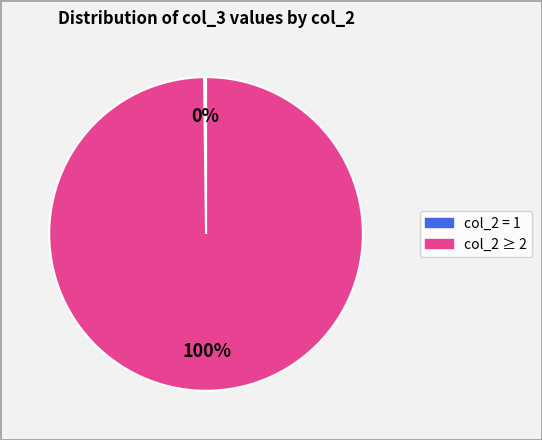

To the nearest percent, what is the difference between the largest and smallest slice percentages?

100%